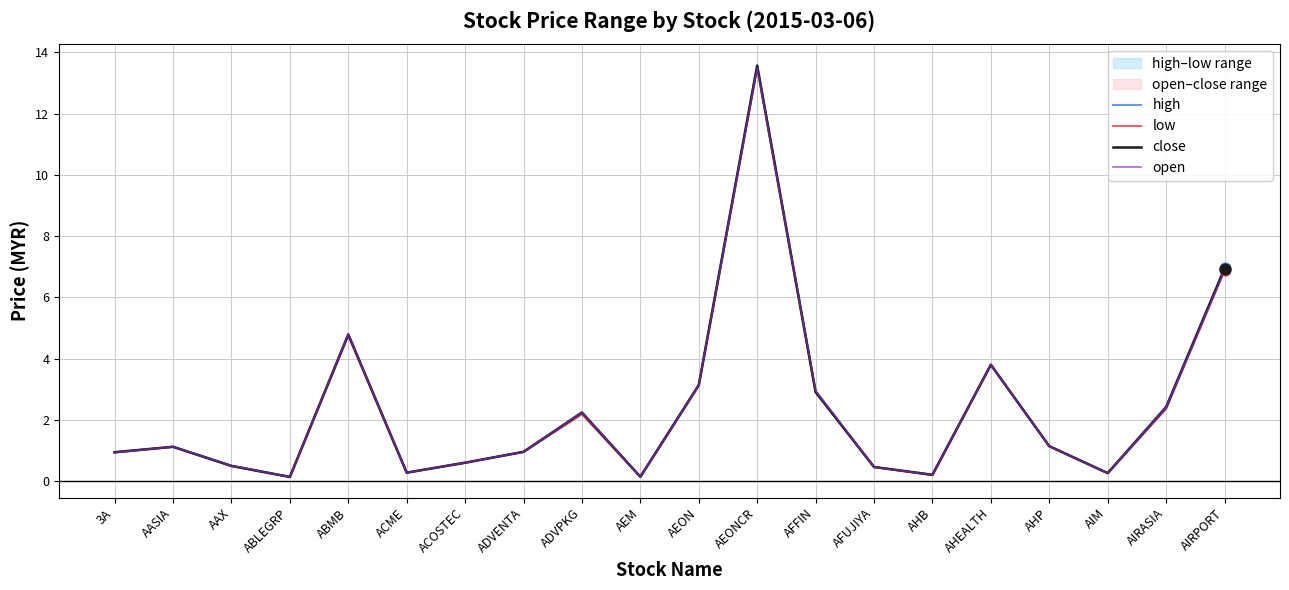

Which series has the largest Y range (max minus min)?

high